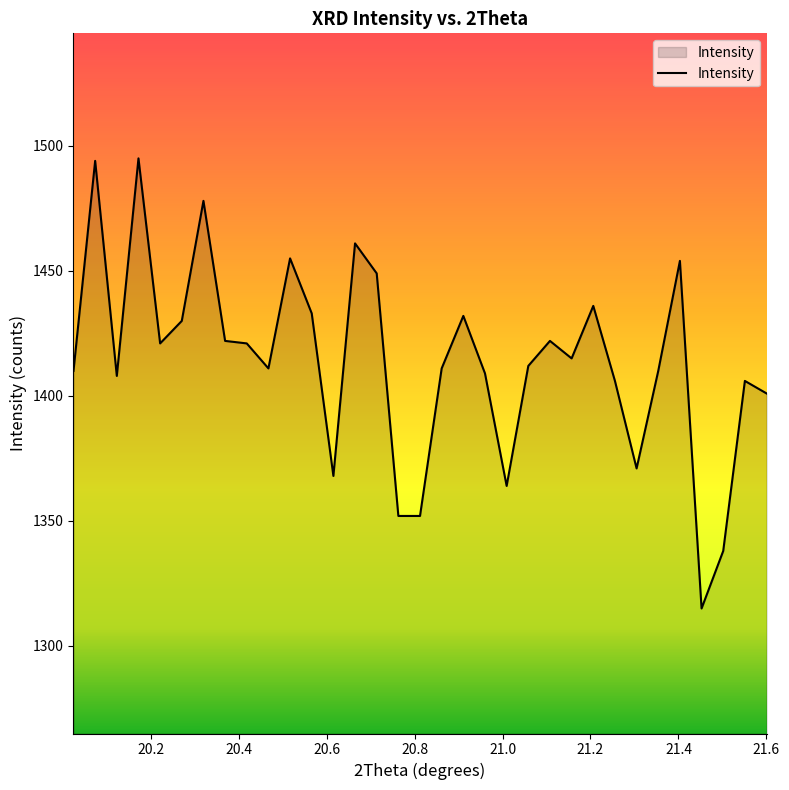

What is the maximum value shown in the chart?

1495